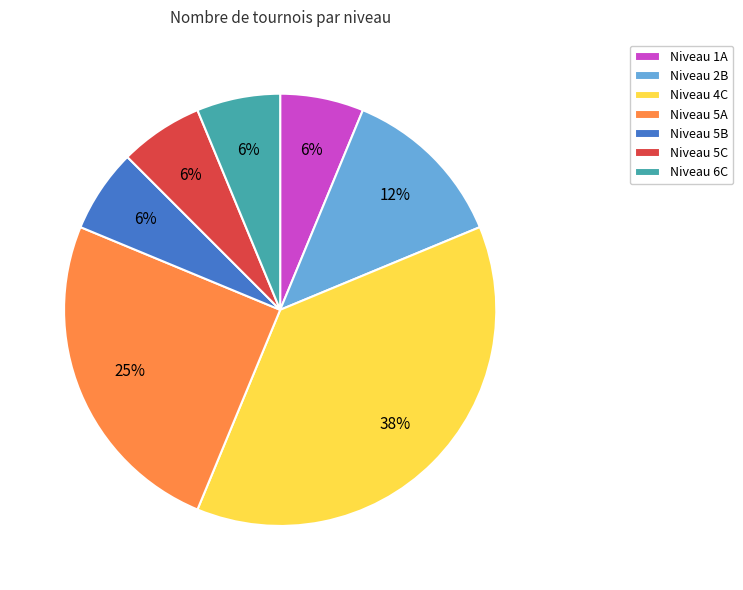

What is the ratio of the value at Niveau 1A to the value at Niveau 2B?

0.5